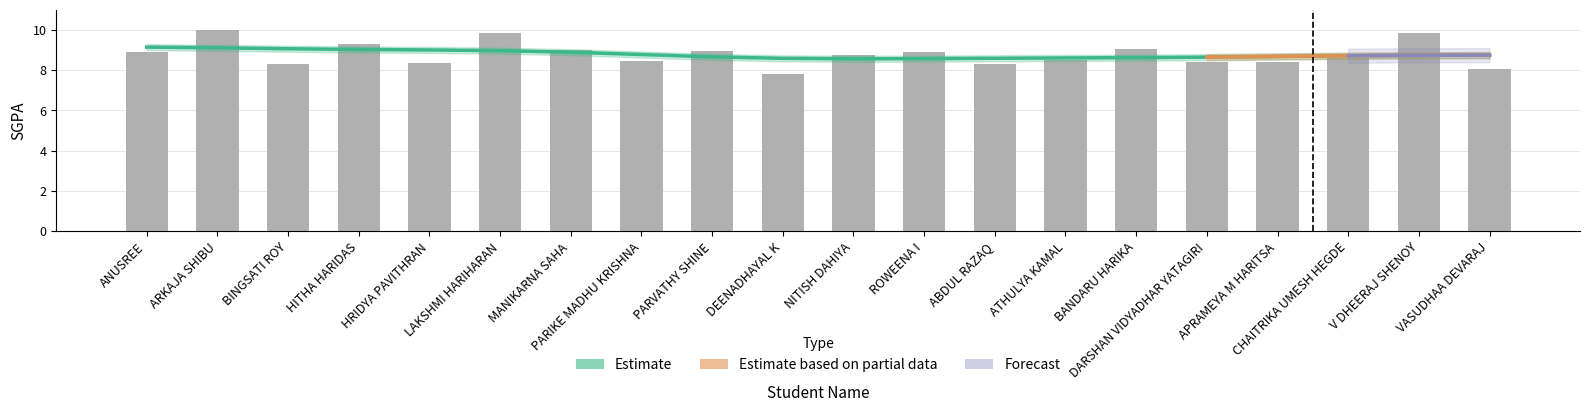

What is the difference between the values at APRAMEYA M HARITSA and ROWEENA I?

0.5